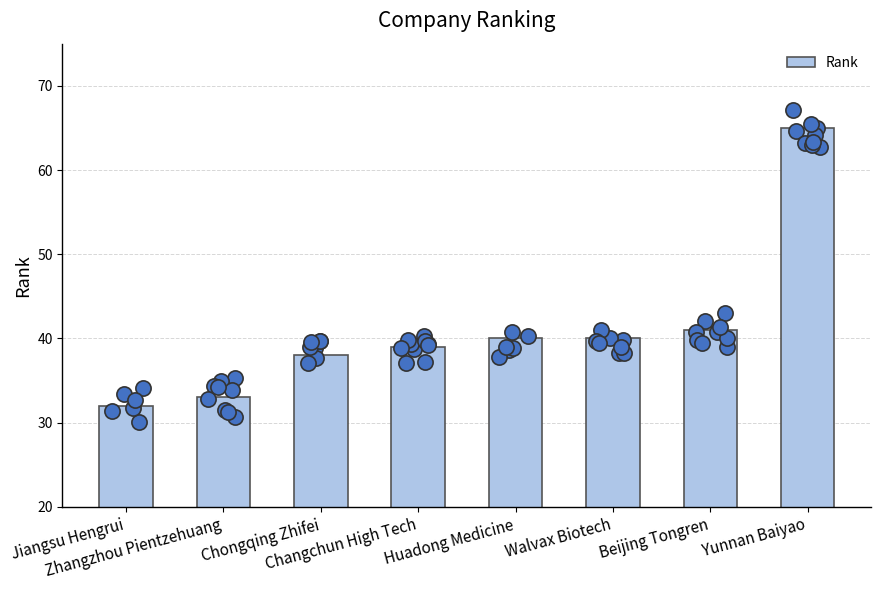

What is the change in value from Changchun High Tech to Huadong Medicine?

+1